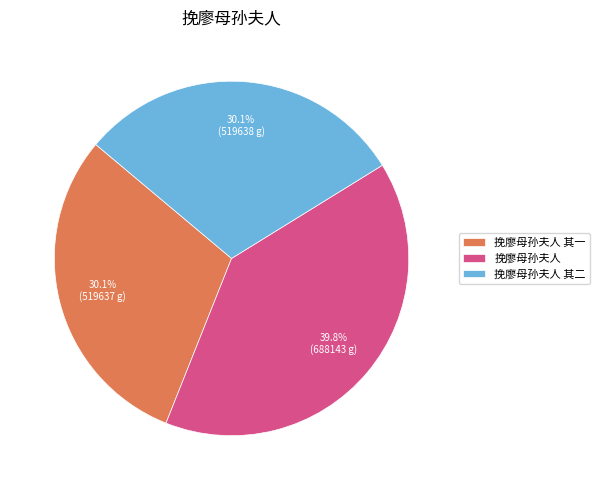

What is the ratio of the value at 挽廖母孙夫人 to the value at 挽廖母孙夫人 其一?

1.3